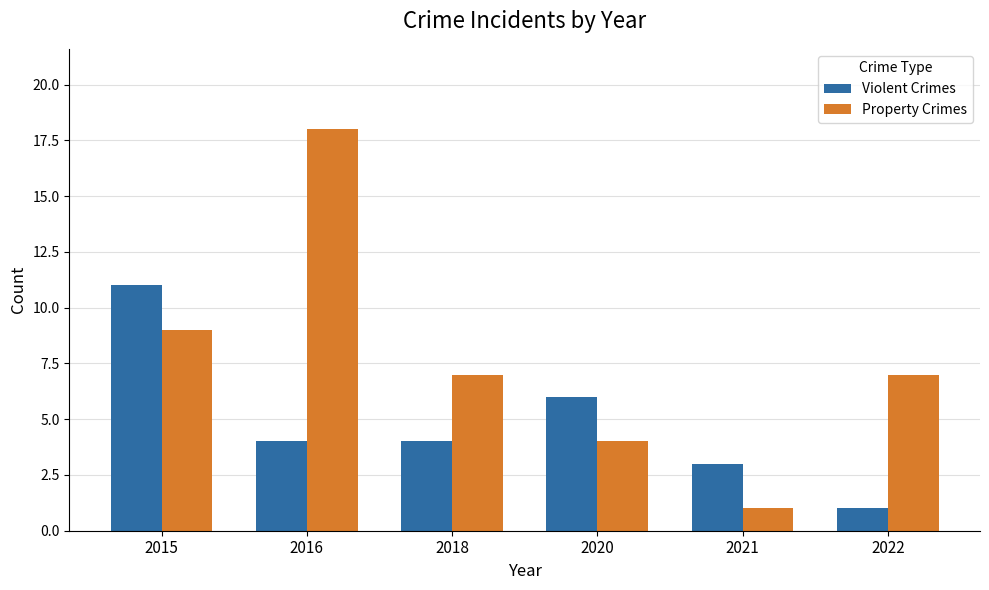

What is the sum of all Violent Crimes values?

29